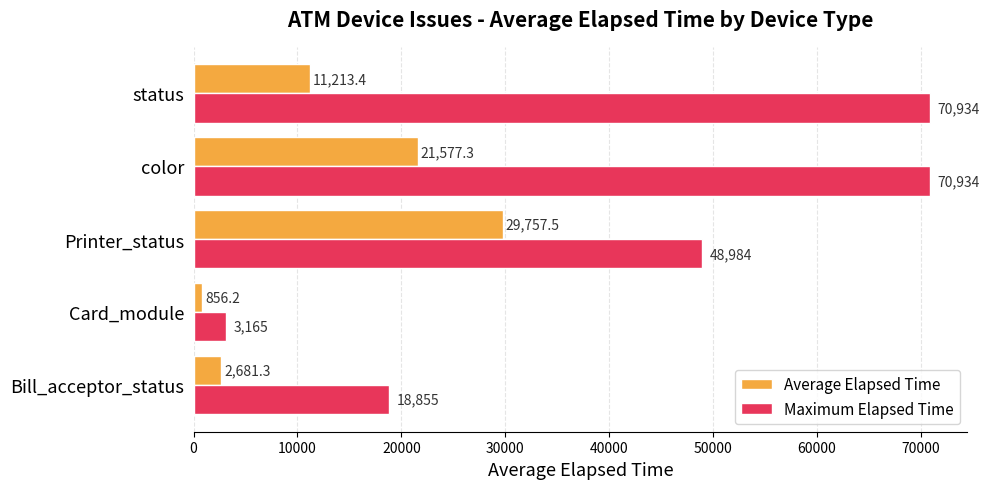

How many categories are shown in the chart?

5